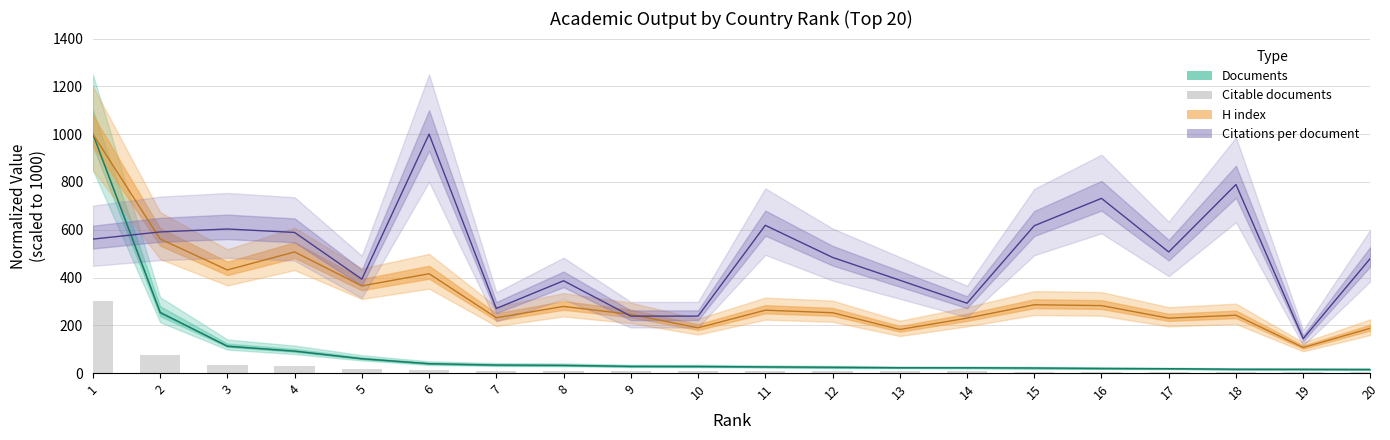

What is the spread (max minus min) of values at 14?

285.6